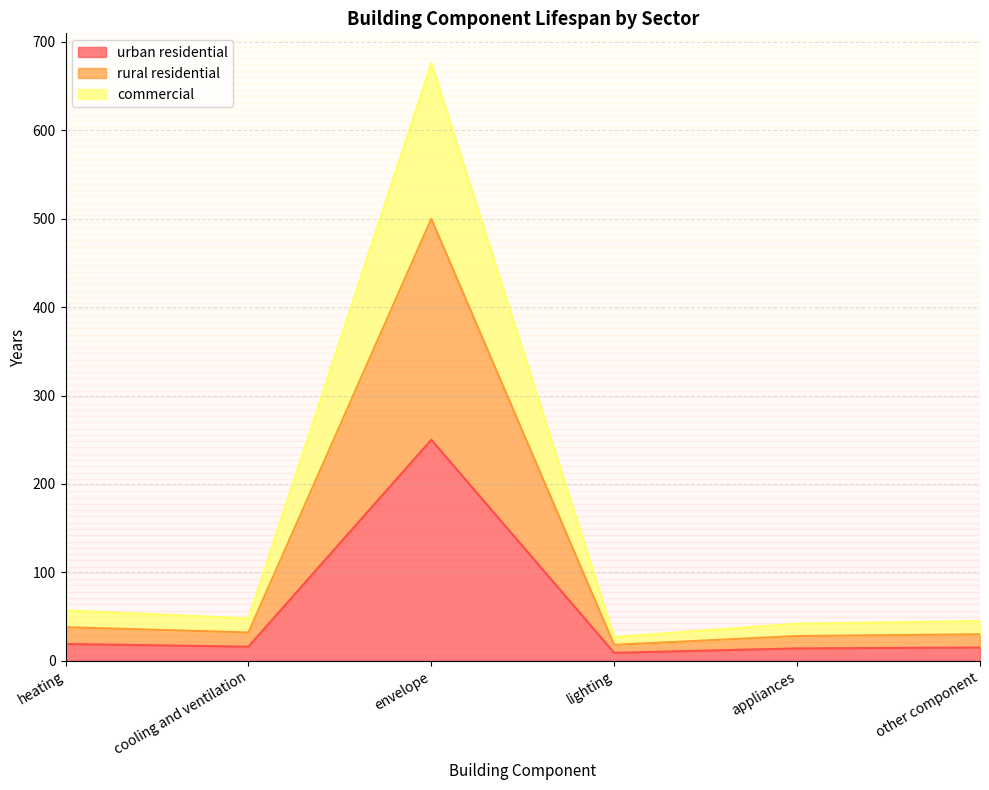

What is the label of the 2nd point from the right?

appliances